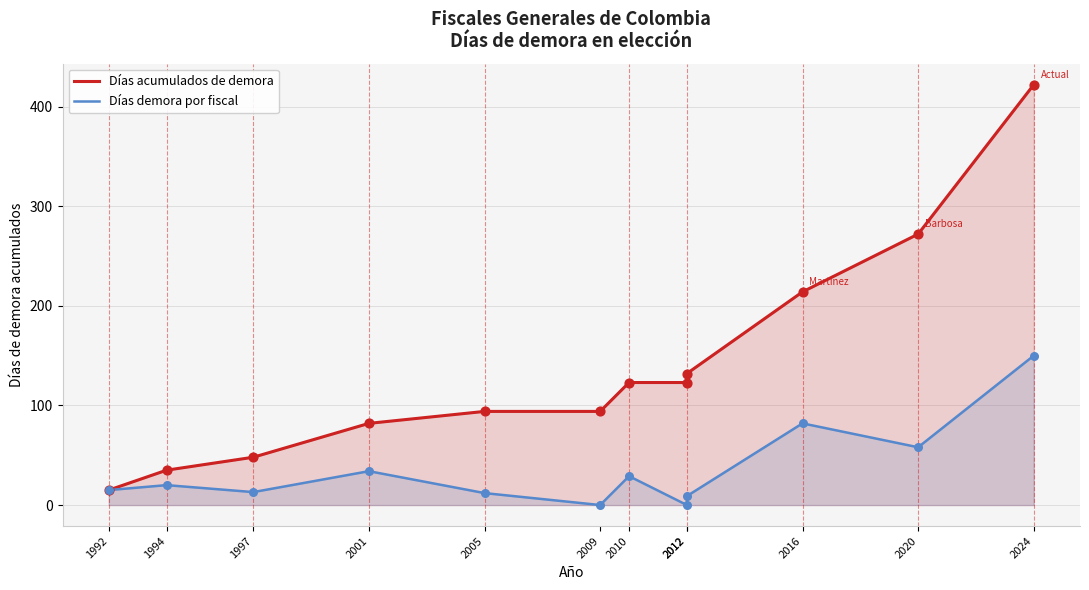

At how many categories does at least one series exceed 169?

3